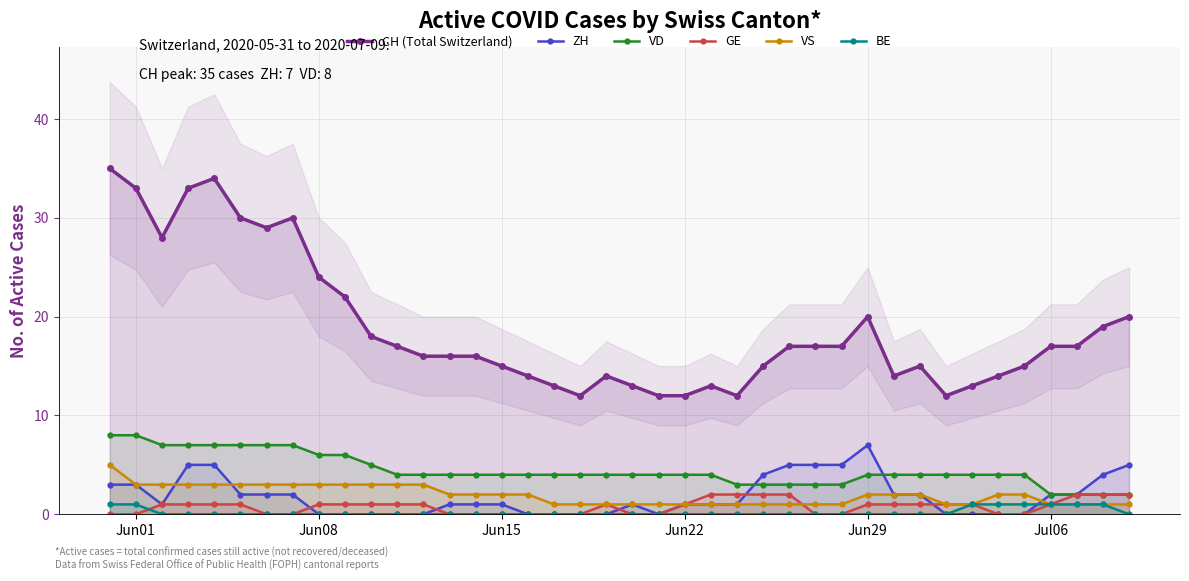

What is the highest value of the VS series?

5